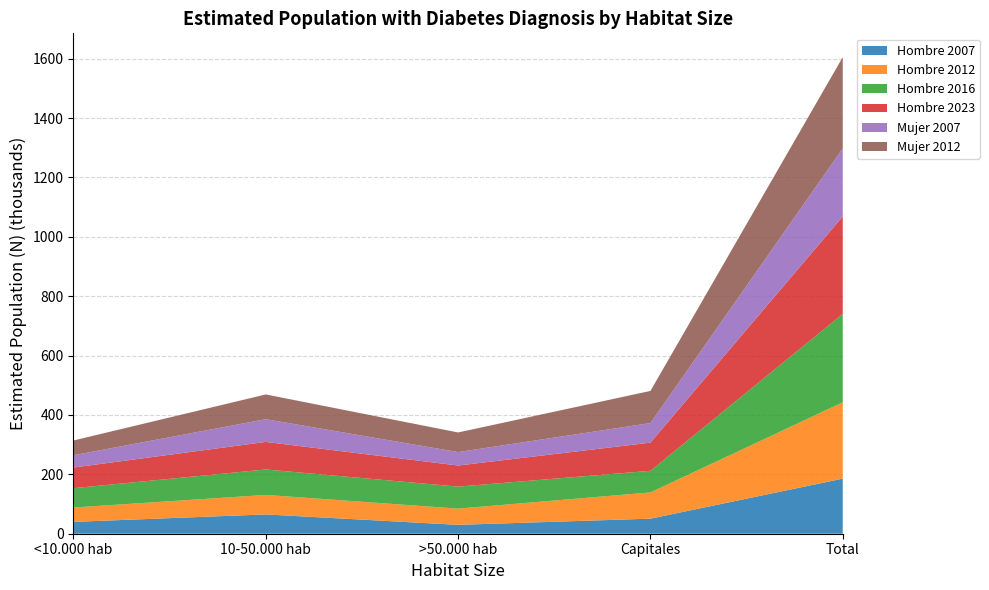

Reading left to right, list all the values displayed in this chart.

Hombre 2007: <10.000 hab=39885	10-50.000 hab=65006	>50.000 hab=29851	Capitales=50725	Total=185467
Hombre 2012: <10.000 hab=48336	10-50.000 hab=65707	>50.000 hab=54702	Capitales=88381	Total=257126
Hombre 2016: <10.000 hab=65118	10-50.000 hab=85681	>50.000 hab=74092	Capitales=72825	Total=297716
Hombre 2023: <10.000 hab=69535	10-50.000 hab=92768	>50.000 hab=71007	Capitales=94850	Total=328160
Mujer 2007: <10.000 hab=41502	10-50.000 hab=76565	>50.000 hab=45293	Capitales=65889	Total=229249
Mujer 2012: <10.000 hab=49613	10-50.000 hab=83310	>50.000 hab=66045	Capitales=108235	Total=307203